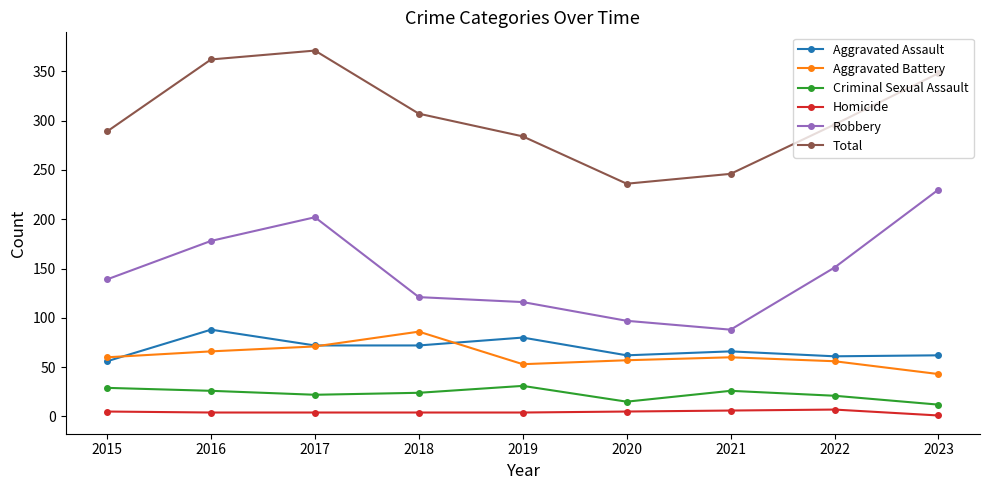

The Aggravated Assault series shows 72 at 2017. True or false?

True